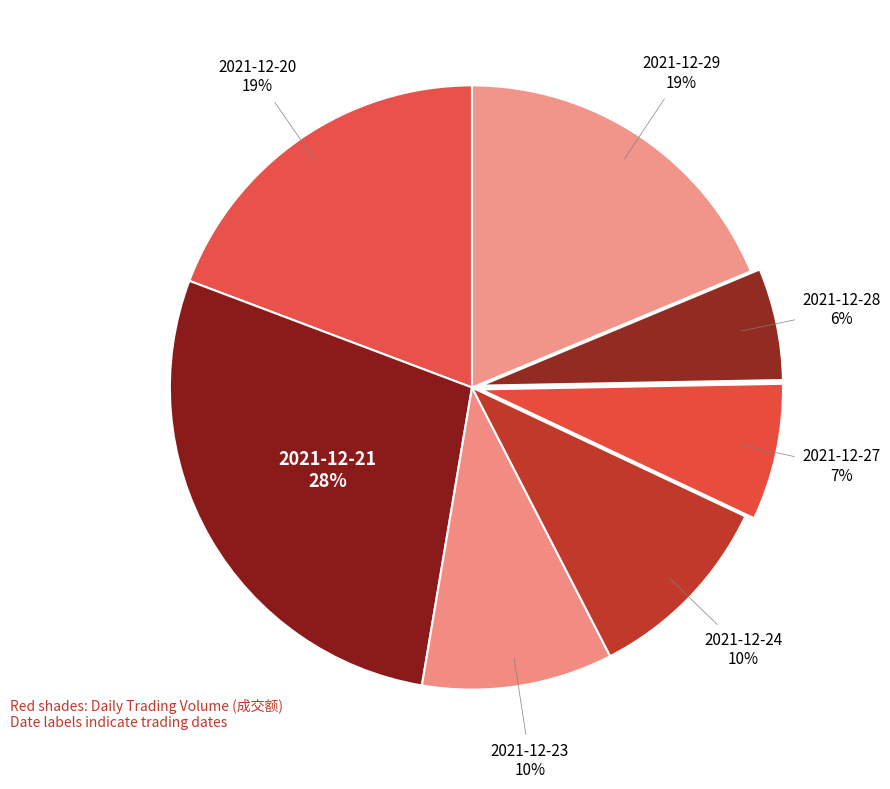

How many segments does this pie chart have?

7